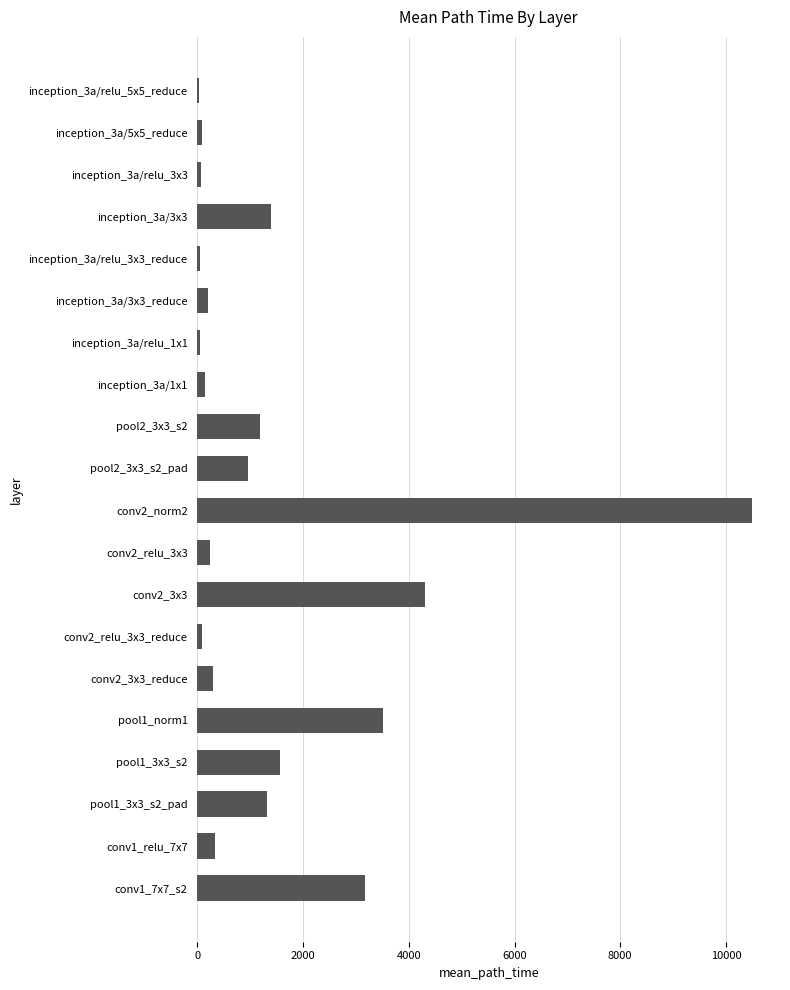

What is the sum of the values at pool2_3x3_s2 and pool1_3x3_s2?

2752.0